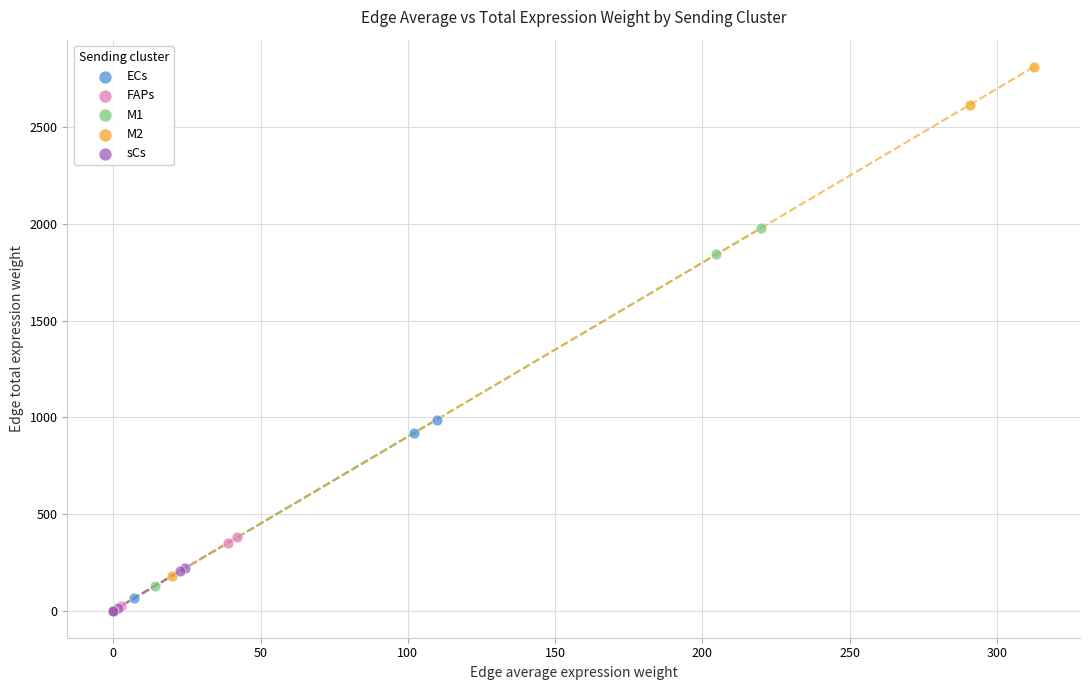

Which series has the widest spread of Y values?

M2